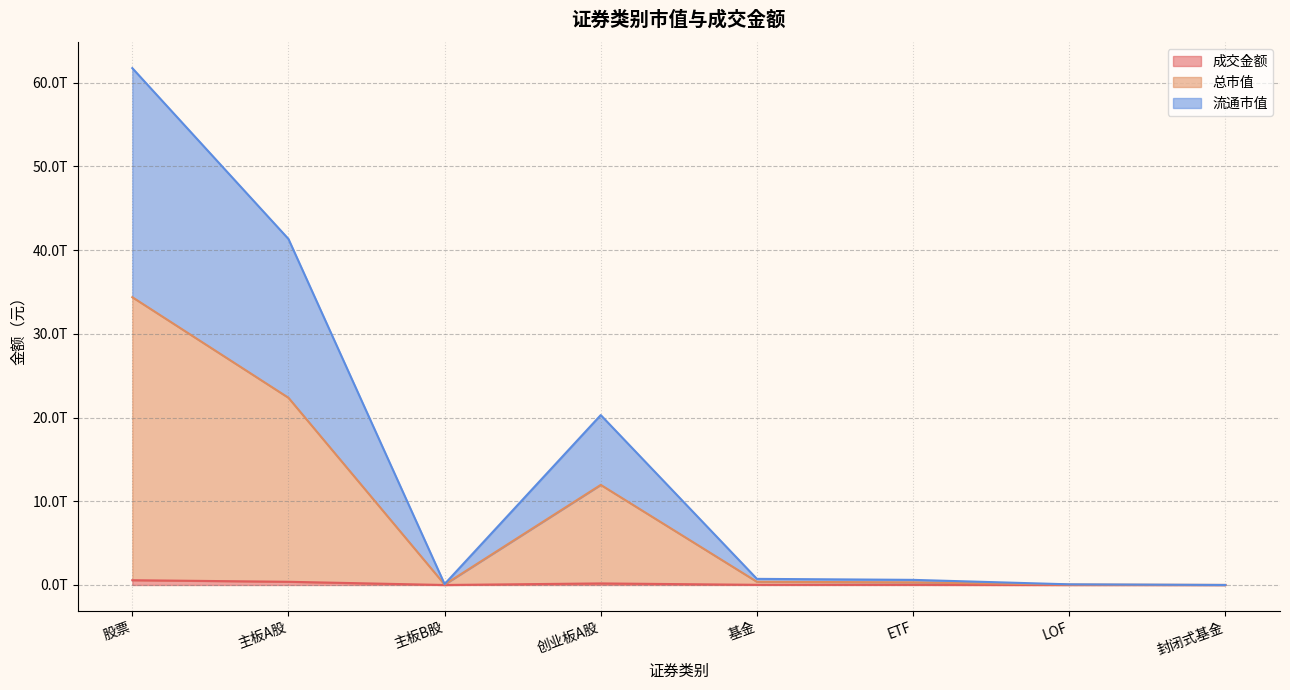

Reading left to right, extract all data points from this chart.

成交金额: 股票=571321943676.3	主板A股=383724582602.0	主板B股=117161801.8	创业板A股=187480199272.5	基金=20981397012.9	ETF=20363044301.5	LOF=460782860.0	封闭式基金=7730959.6
总市值: 股票=34372627810714.0	主板A股=22360790310884.7	主板B股=55132737119.5	创业板A股=11956704762709.8	基金=382515837901.2	ETF=316672264303.4	LOF=40110145224.3	封闭式基金=1661288991.4
流通市值: 股票=61730965012170.5	主板A股=41326795015835.8	主板B股=109859457466.6	创业板A股=20294310538868.0	基金=732362056059.4	ETF=612981484305.3	LOF=79759507588.6	封闭式基金=3314847023.2